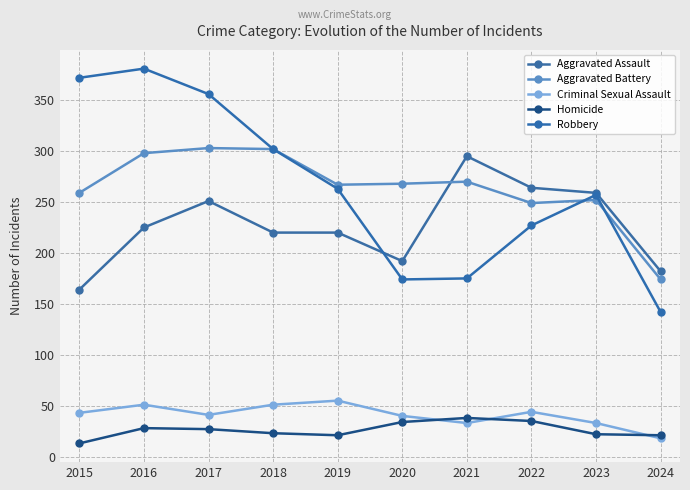

Is this an area chart (filled region under the line)?

No